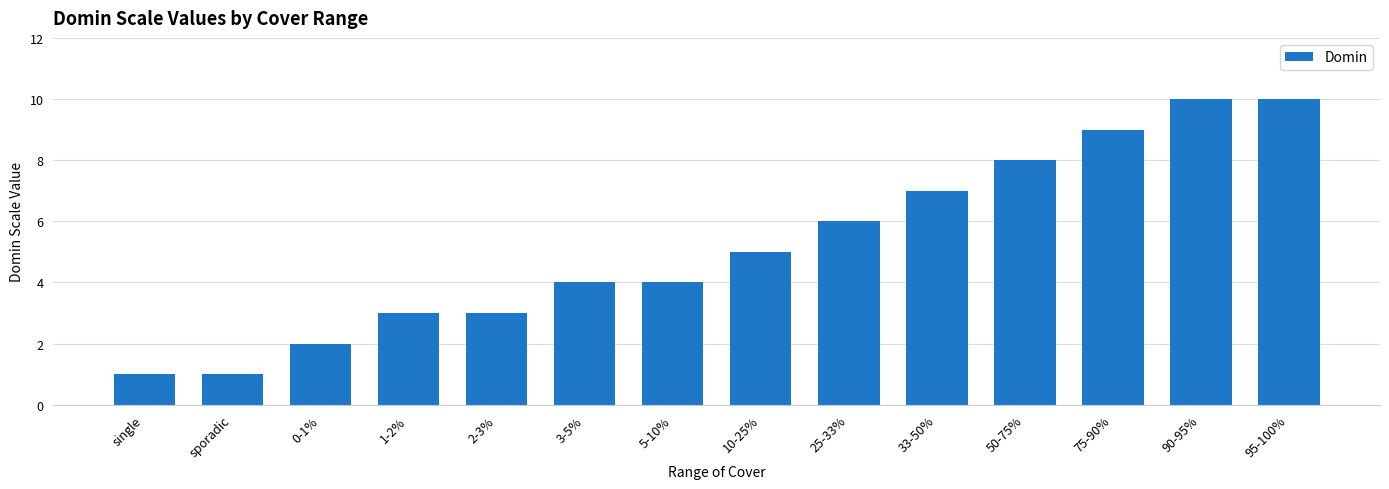

Count the values in the range 3 to 8.

8